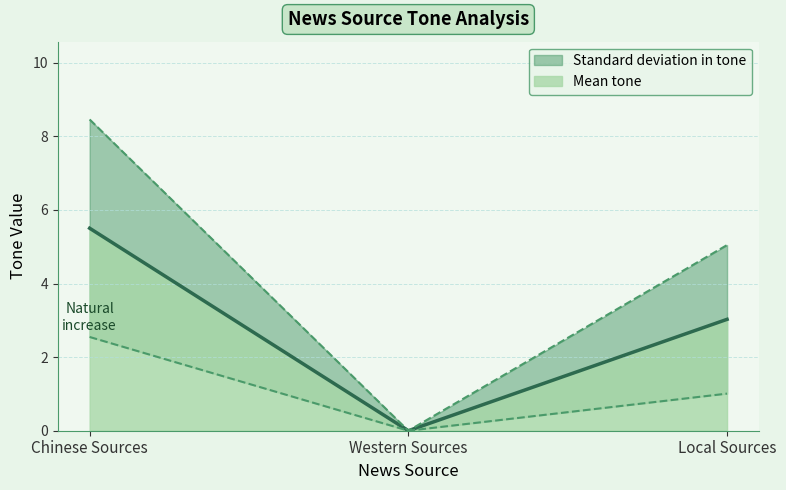

What is the highest value of the Mean tone series?

5.5